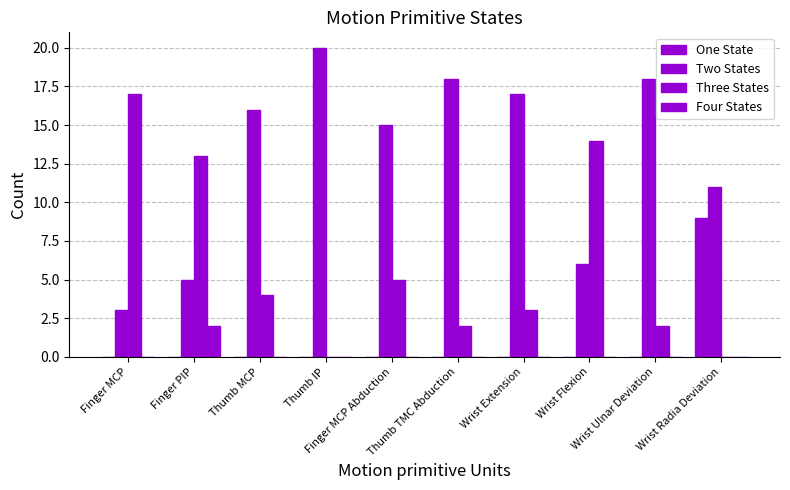

The value of Two States at Wrist Radia Deviation is 11. True or false?

True